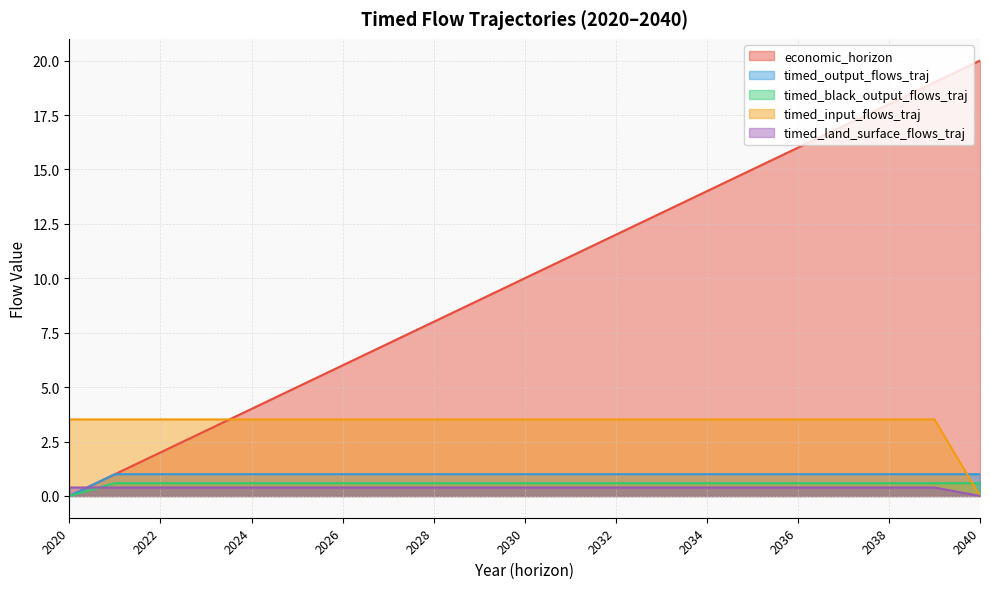

What is the difference between the maximum and second lowest values in the economic_horizon series?

19.0